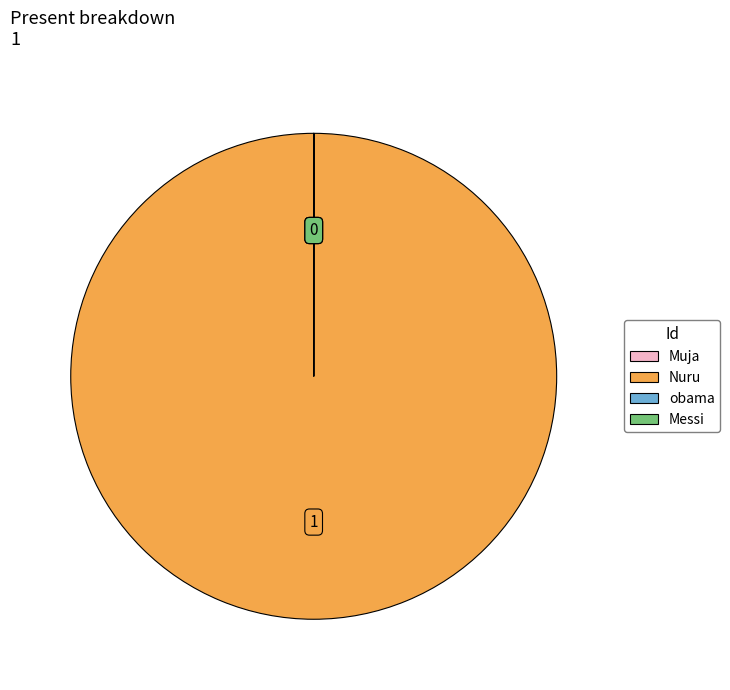

True or false: Nuru accounts for 88% of the total.

False